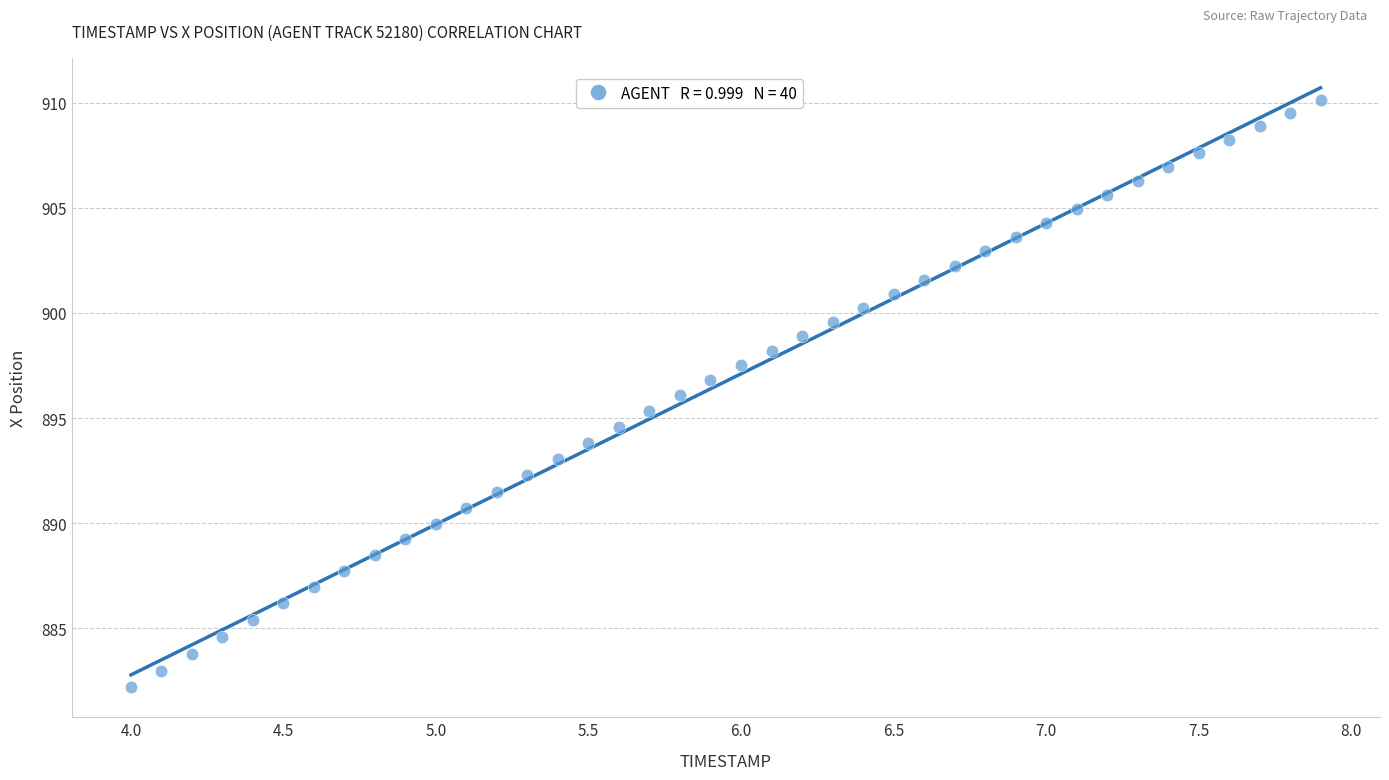

What is the range of Y values (max minus min)?

28.0